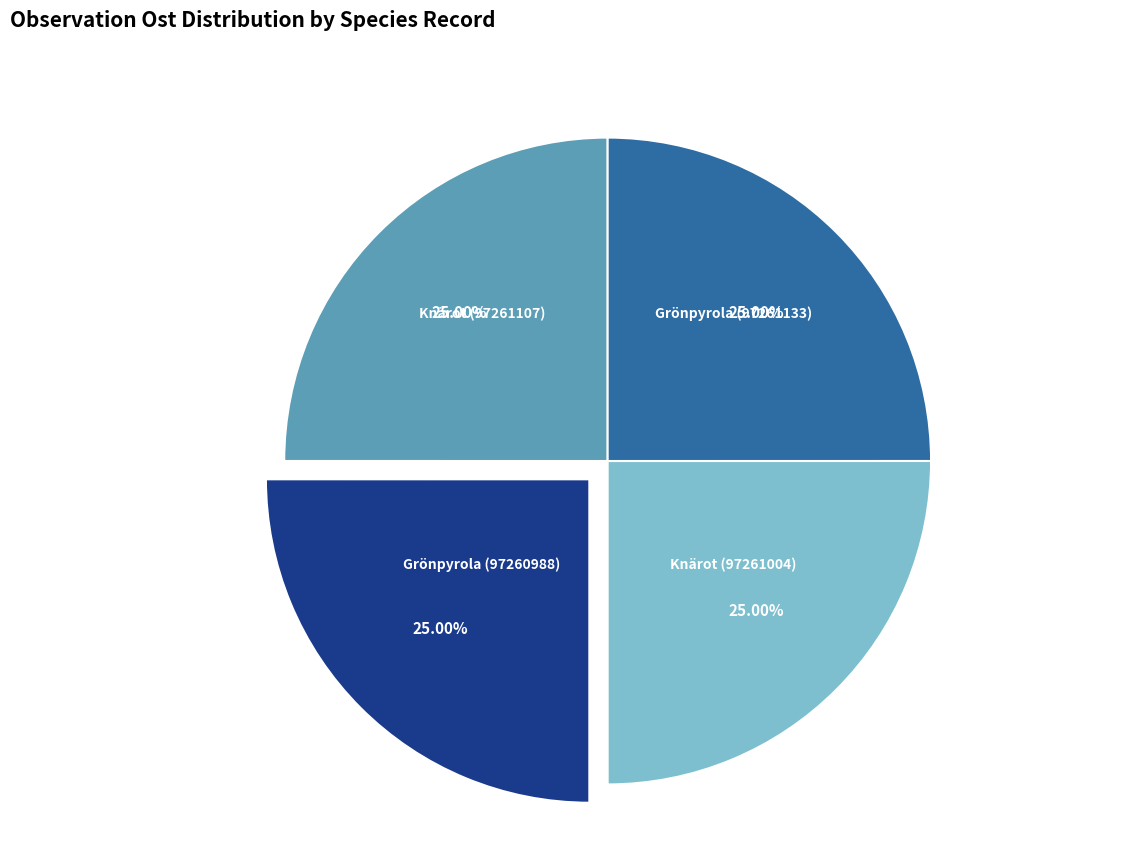

Is there a majority slice in this chart?

No